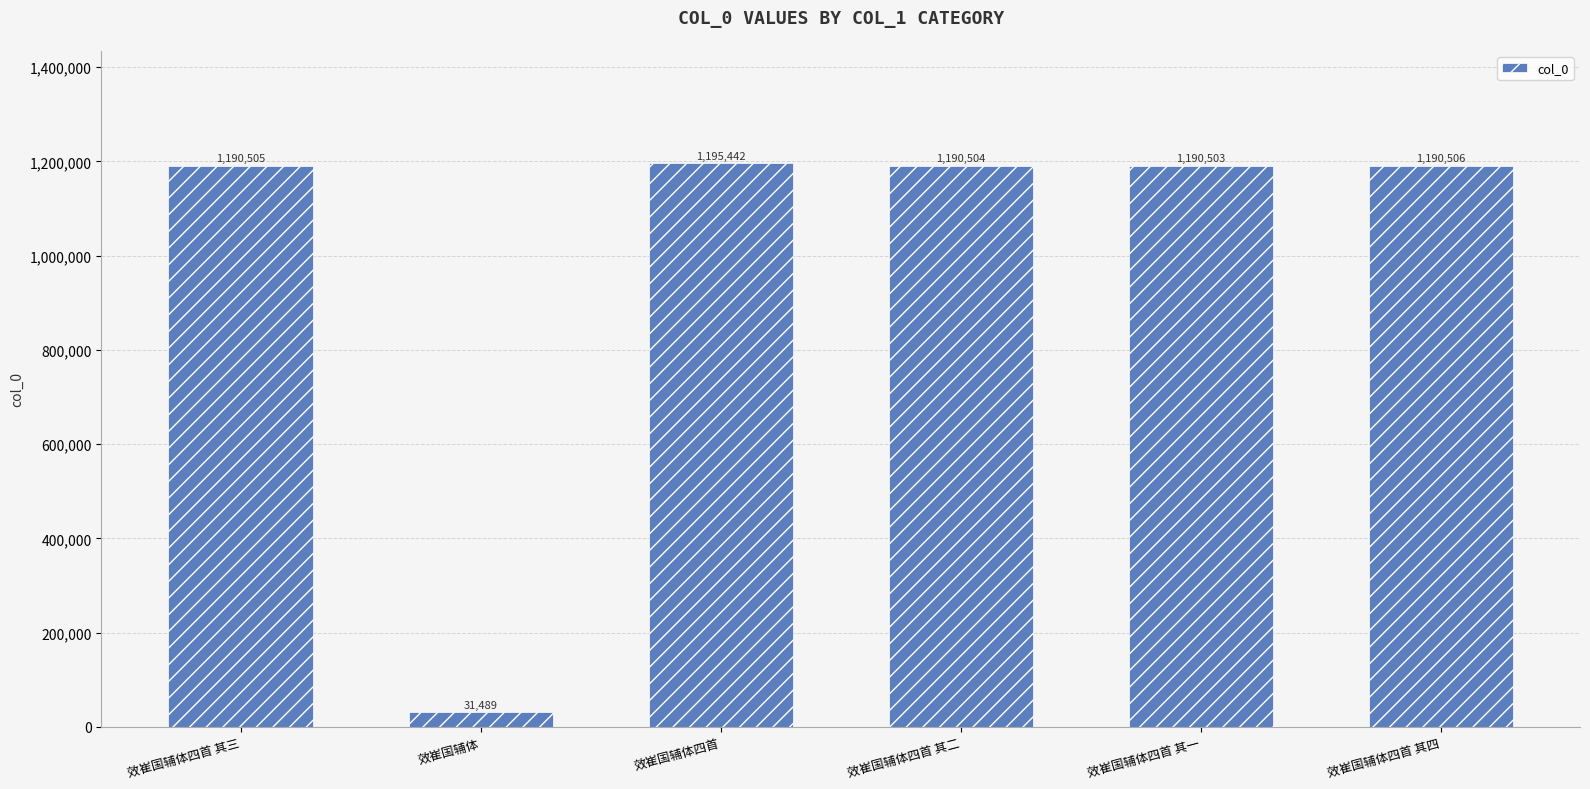

Reading left to right, transcribe all the data shown in this chart.

效崔国辅体四首 其三=1190505	效崔国辅体=31489	效崔国辅体四首=1195442	效崔国辅体四首 其二=1190504	效崔国辅体四首 其一=1190503	效崔国辅体四首 其四=1190506